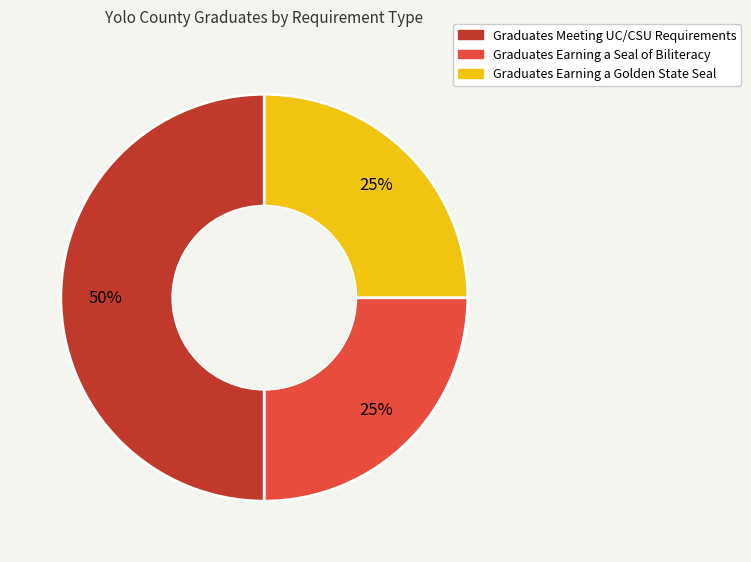

What is the ratio of the value at Graduates Meeting UC/CSU Requirements to the value at Graduates Earning a Golden State Seal?

2.0